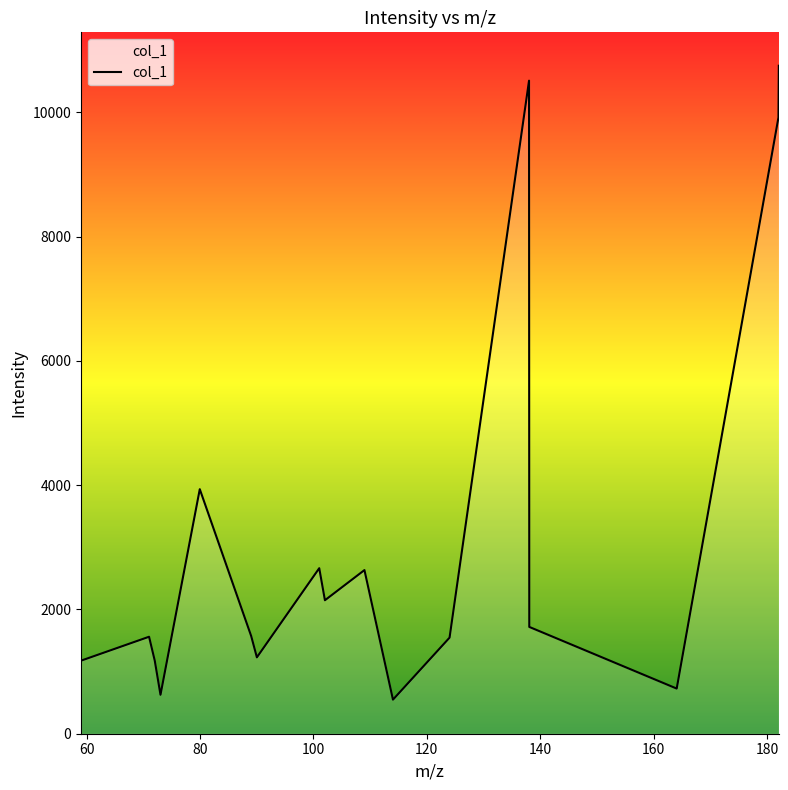

What is the difference between the maximum and minimum values?

10203.8